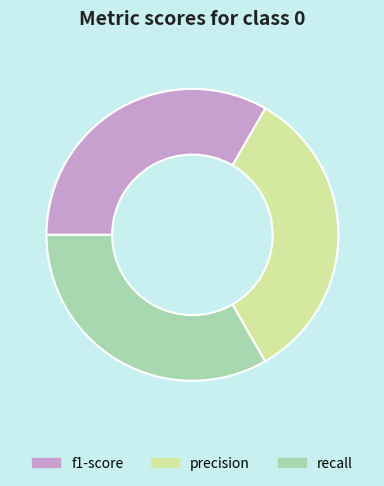

How many slices are in this pie chart?

3